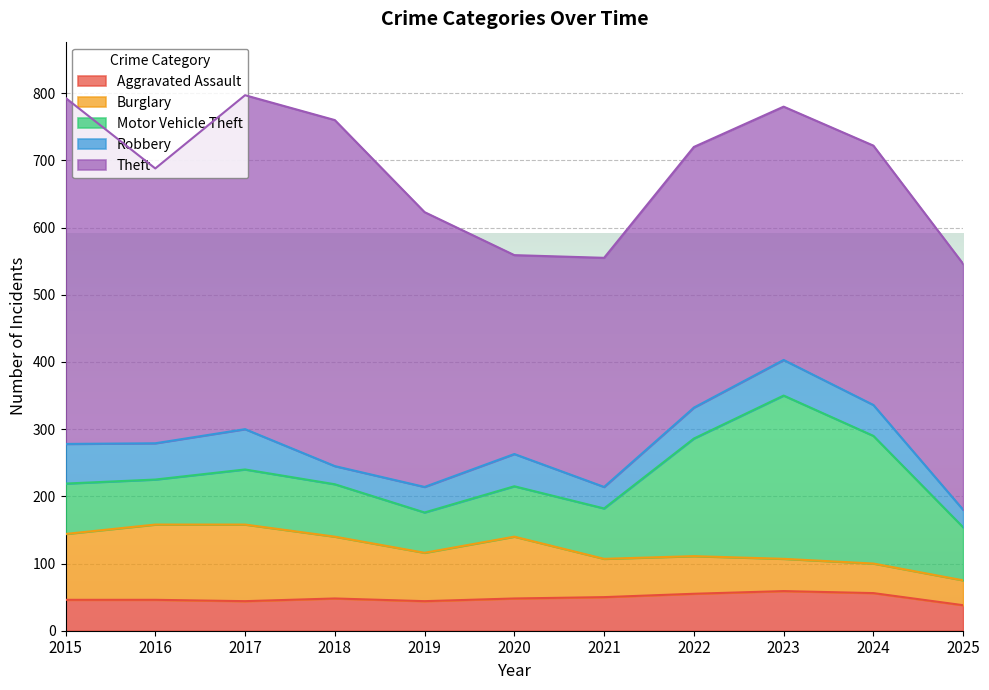

At which category is the sum across all series the highest?

2017